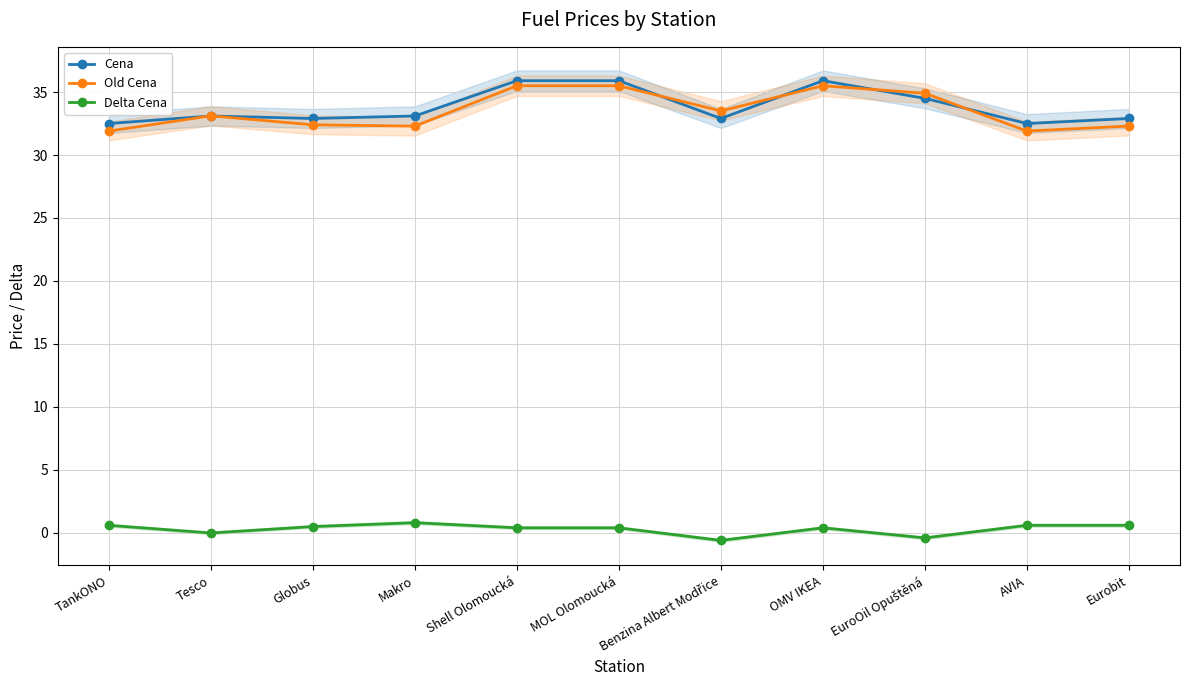

What is the label of the 1st point from the right?

Eurobit